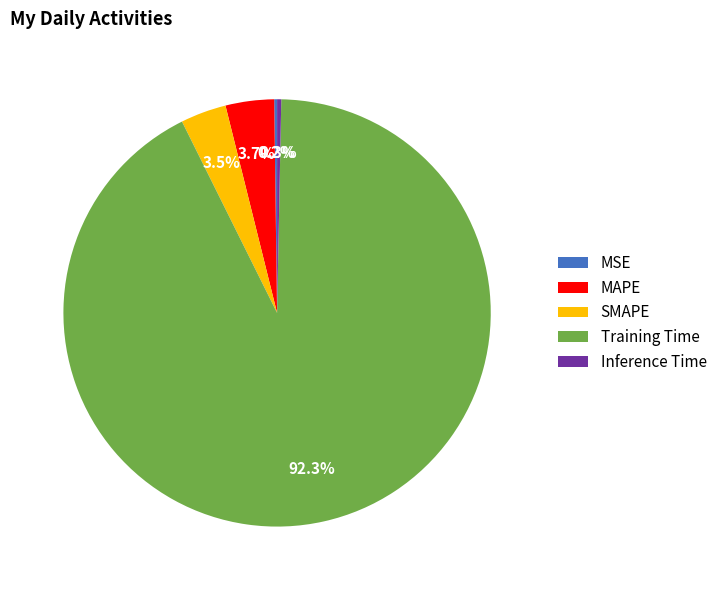

Which slice is the largest?

Training Time